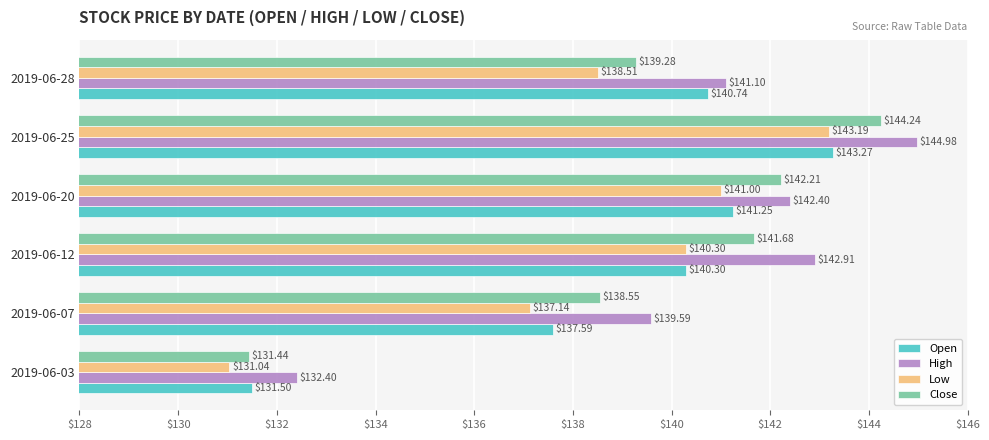

Rank the series by their maximum value, from lowest to highest.

Low, Open, Close, High